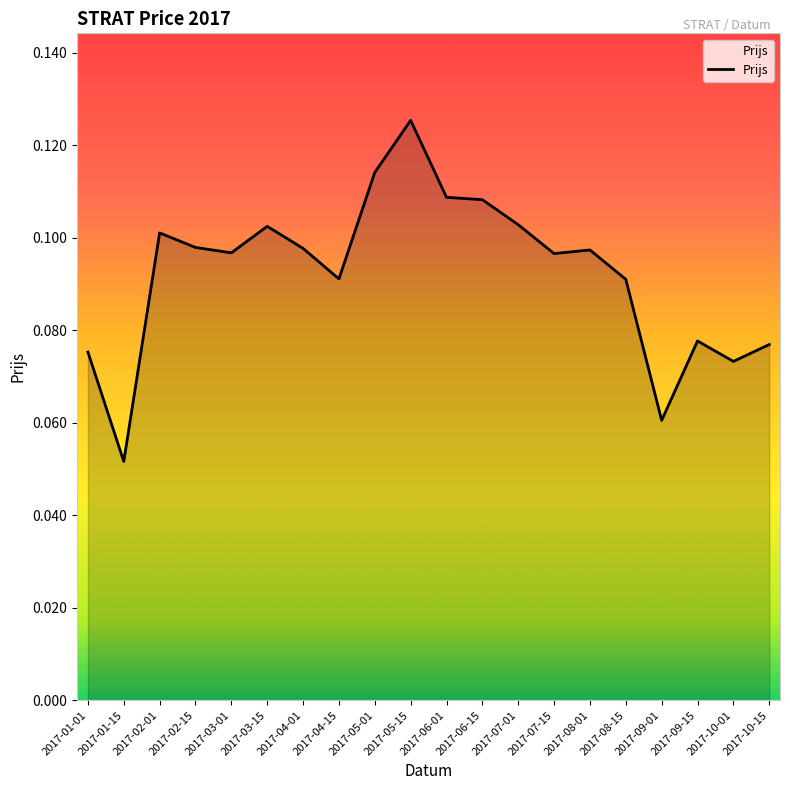

The value at 2017-05-15 is 0.1. True or false?

True